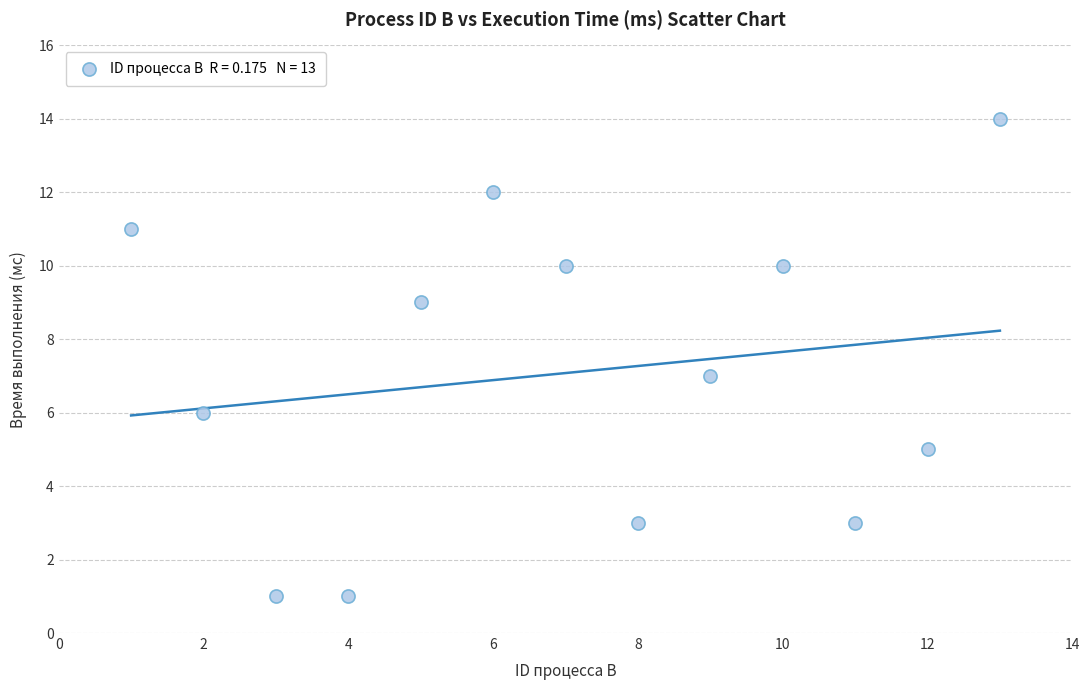

What is the range of Y values (max minus min)?

13